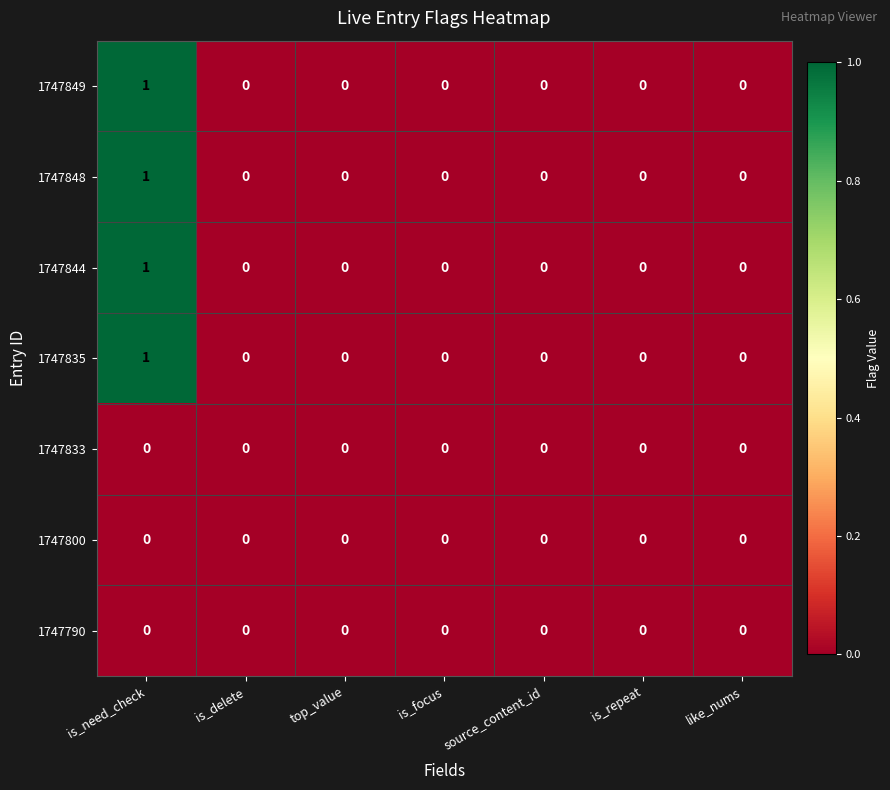

How many categories are shown in the chart?

7